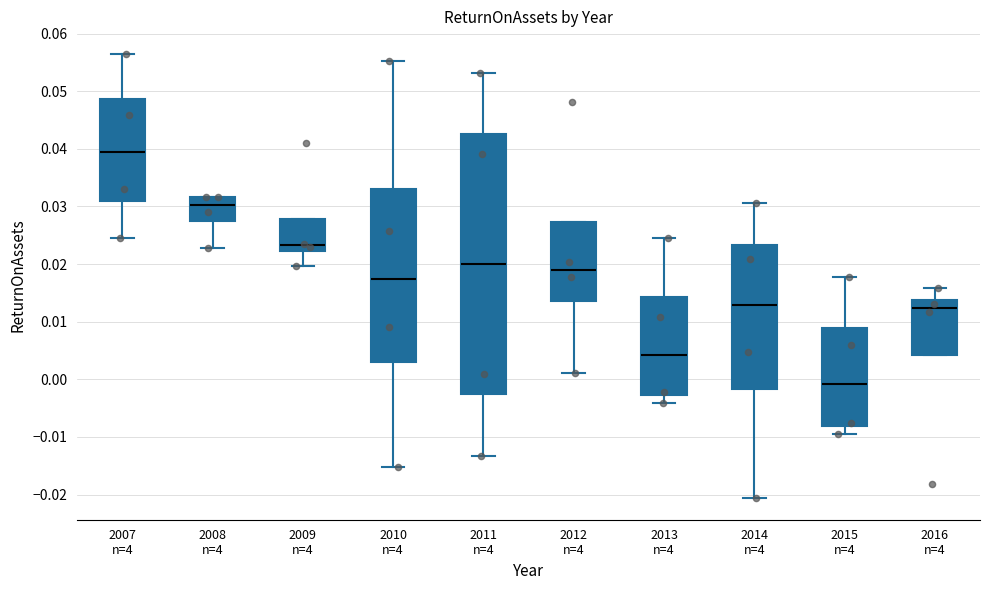

Which box has the highest median line?

2007 n=4